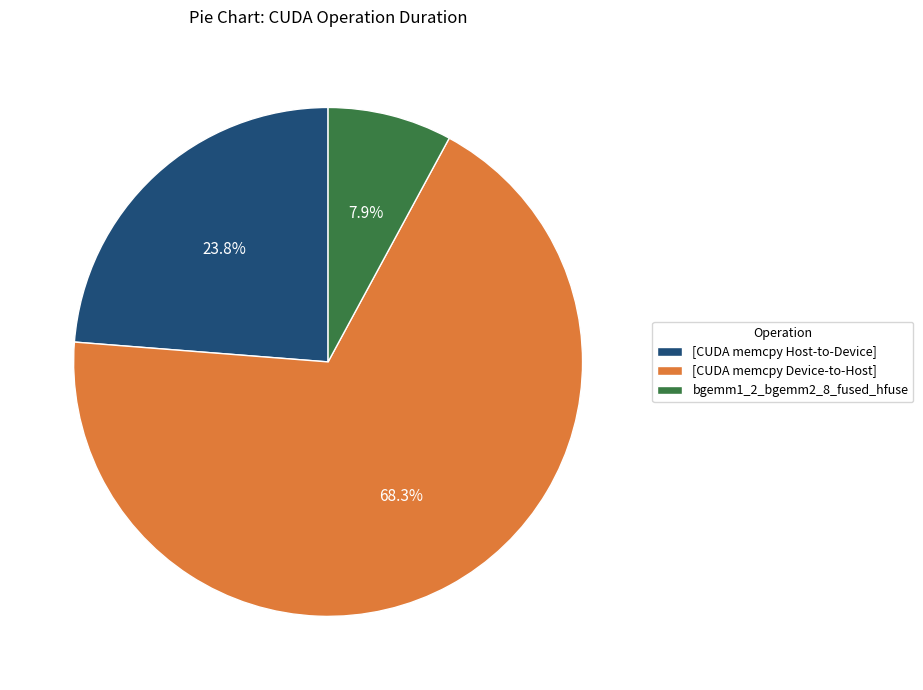

Which has a higher value, [CUDA memcpy Host-to-Device] or bgemm1_2_bgemm2_8_fused_hfuse?

[CUDA memcpy Host-to-Device]